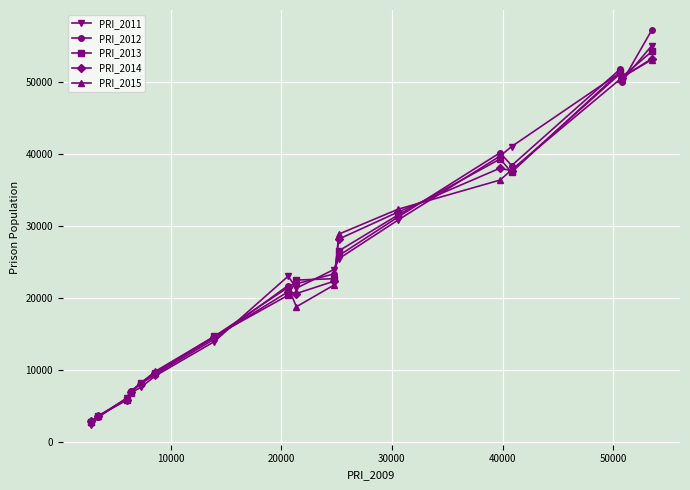

Which series has the largest range (max minus min)?

PRI_2012